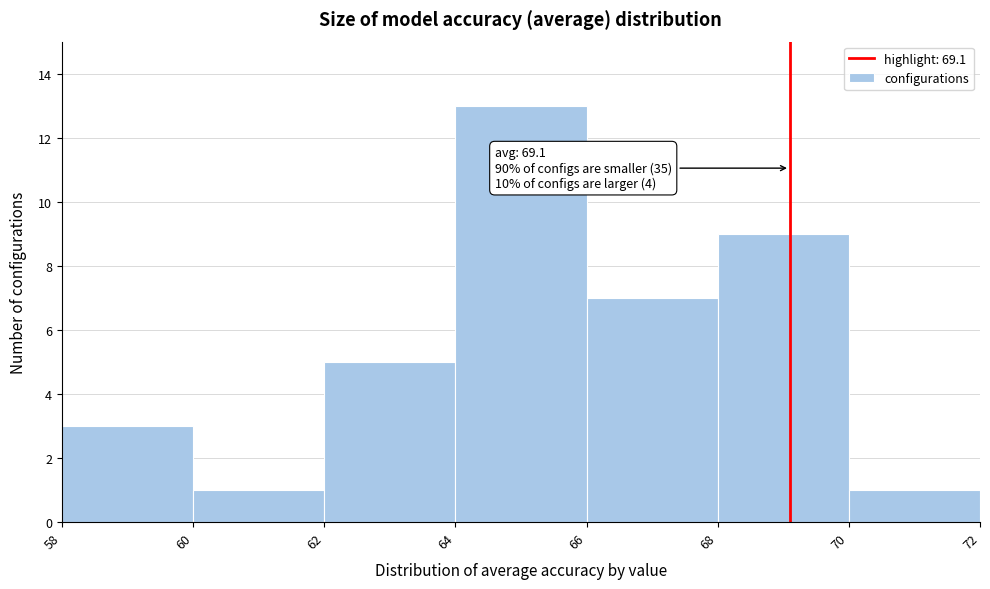

Over which range of the x-axis is the bar tallest?

64 to 66